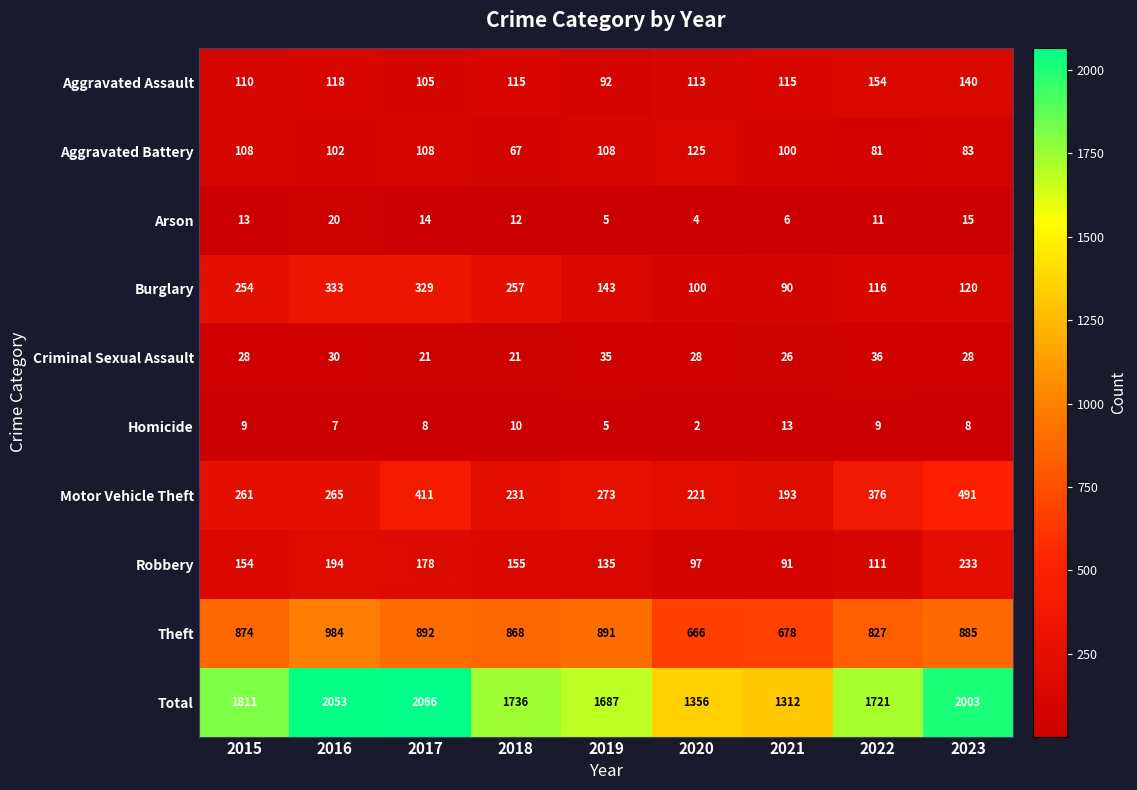

True or false: Robbery has a value of 155 at 2018.

True